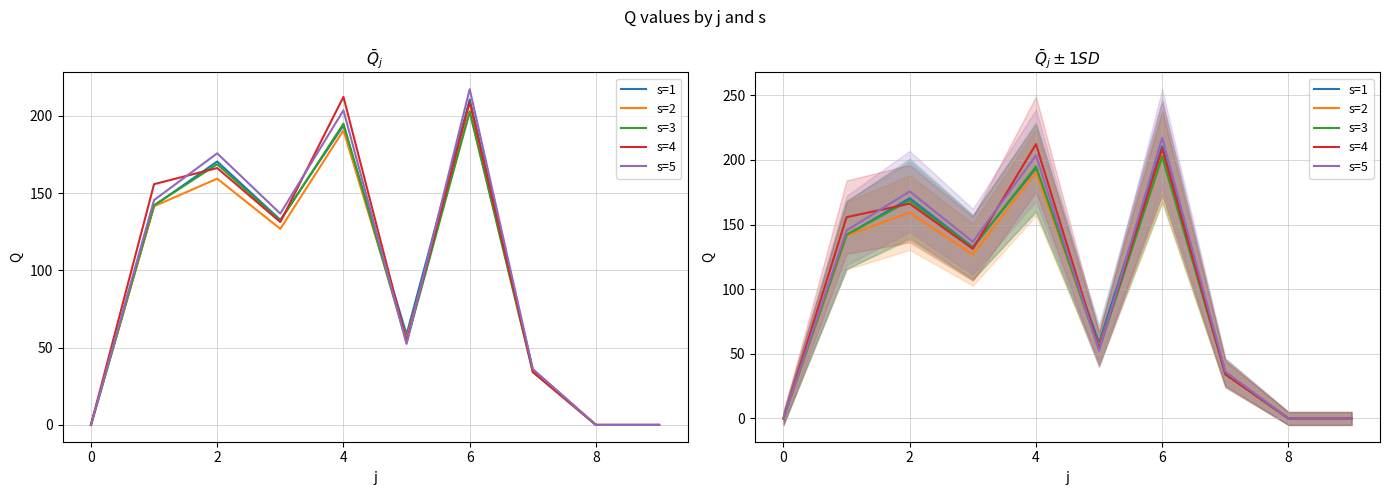

What is the label of the 8th point from the left?

7